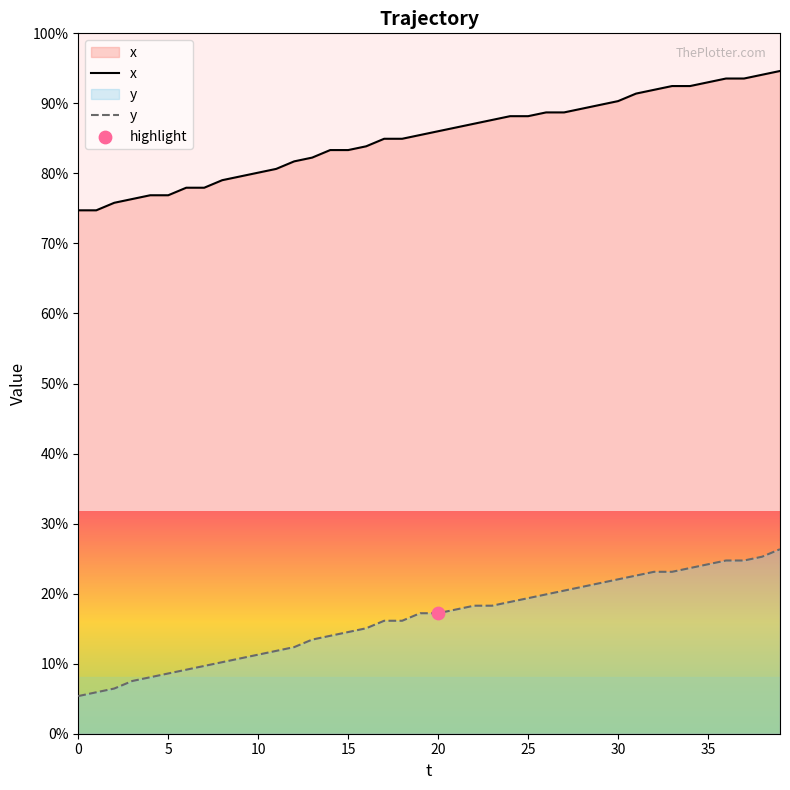

Which series reaches the minimum Y coordinate?

y